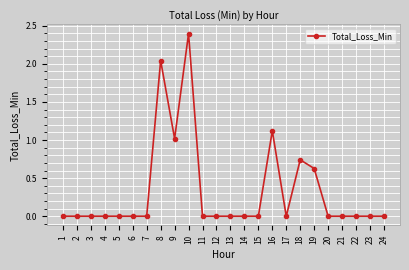

True or false: the data has more than 1 interior local peaks.

True